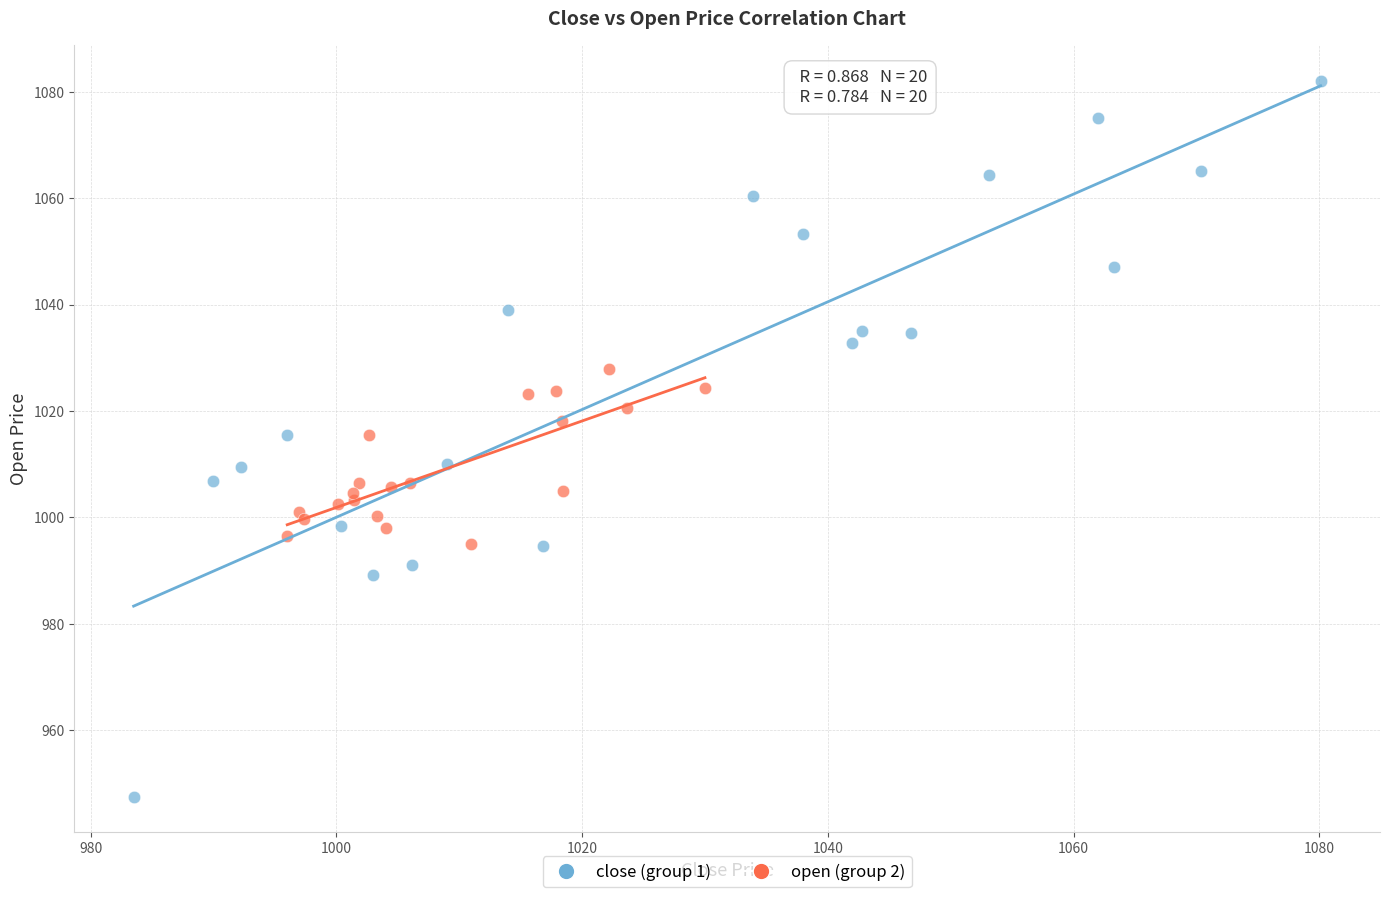

Which series has the widest spread of Y values?

close (group 1)